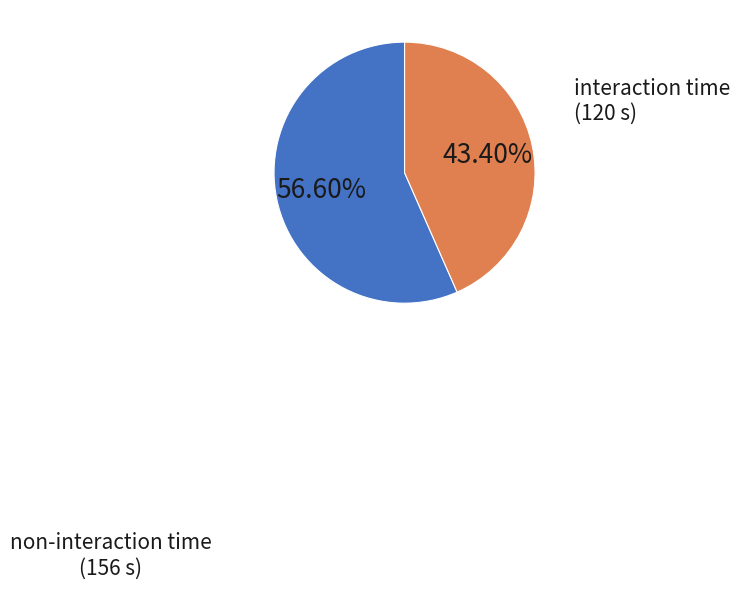

How many segments does this pie chart have?

2